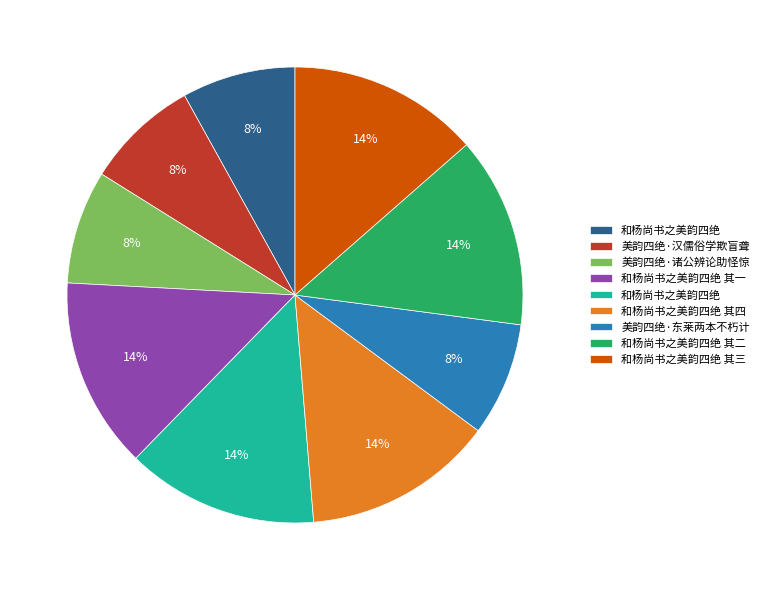

Is there a majority slice in this chart?

No